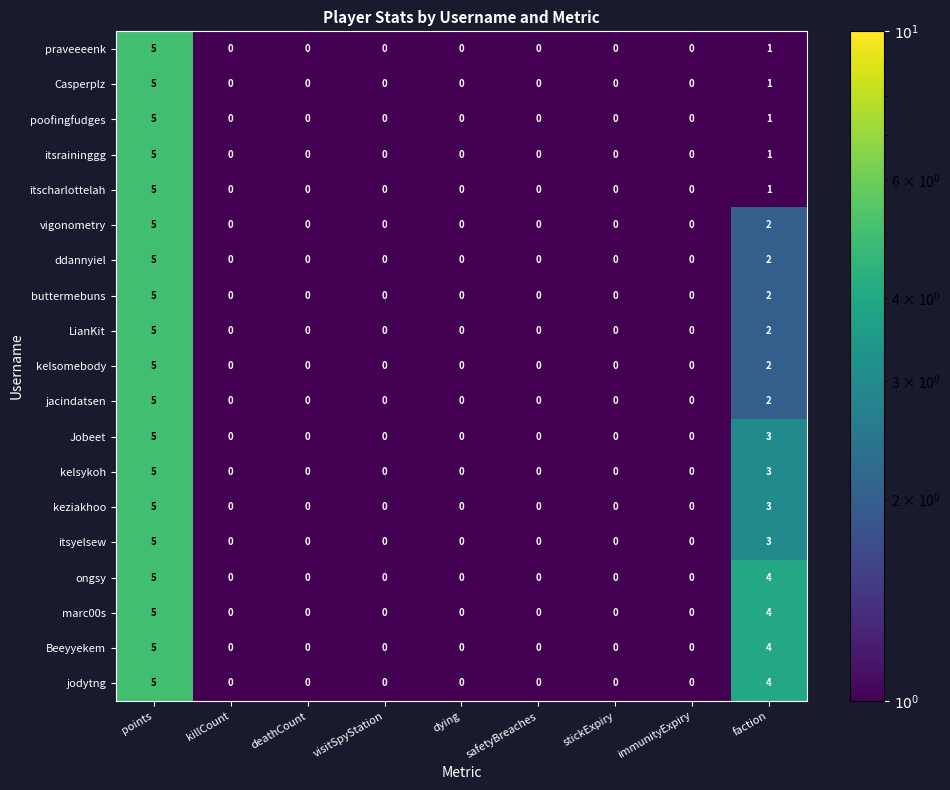

At which category is the sum across all series the highest?

points